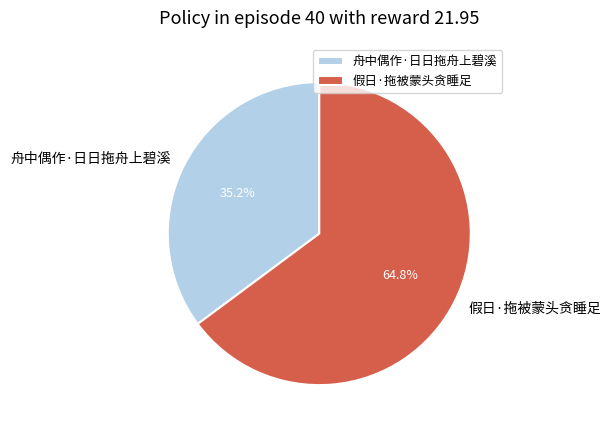

To the nearest percent, what is the difference between the largest and smallest slice percentages?

30%